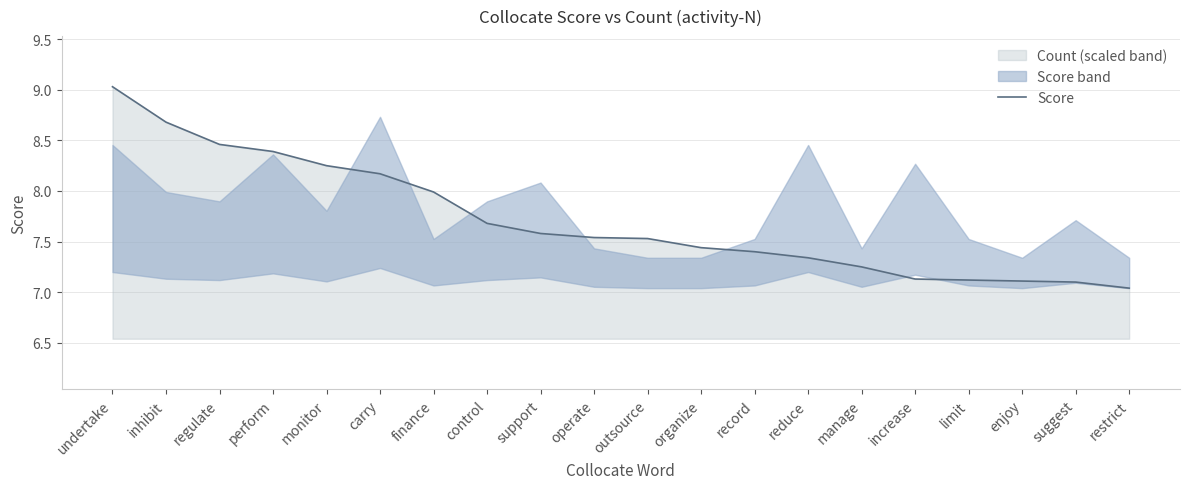

What is the ratio of the value at organize to the value at perform?

0.9